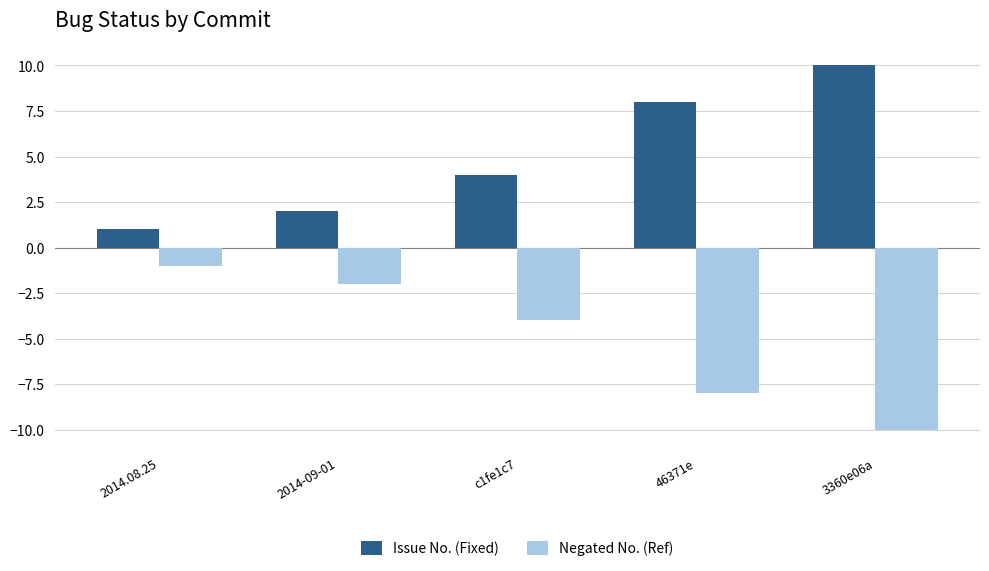

How many values in the Negated No. (Ref) series exceed -4?

2